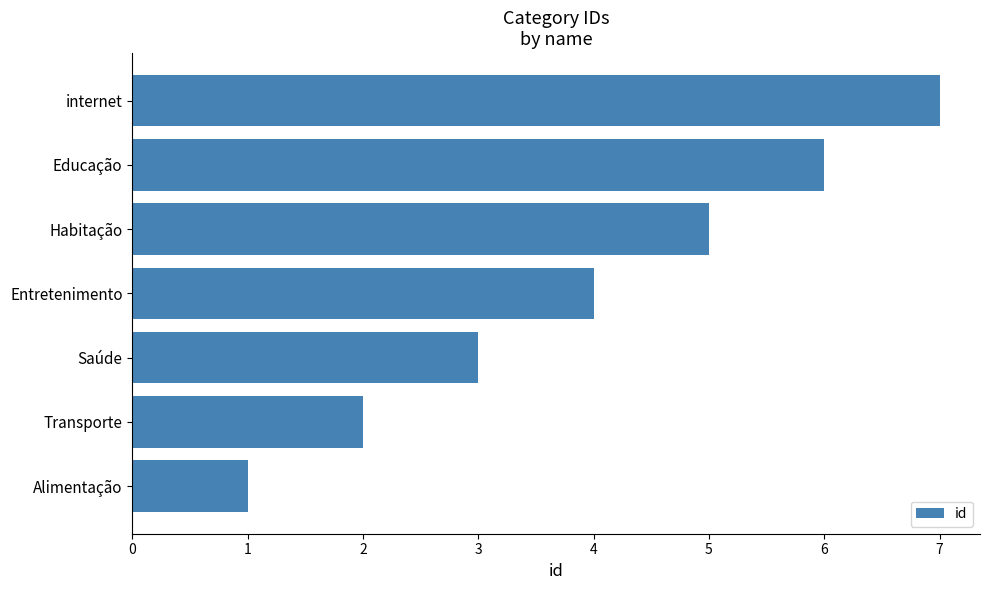

What is the change in value from Transporte to Educação?

+4